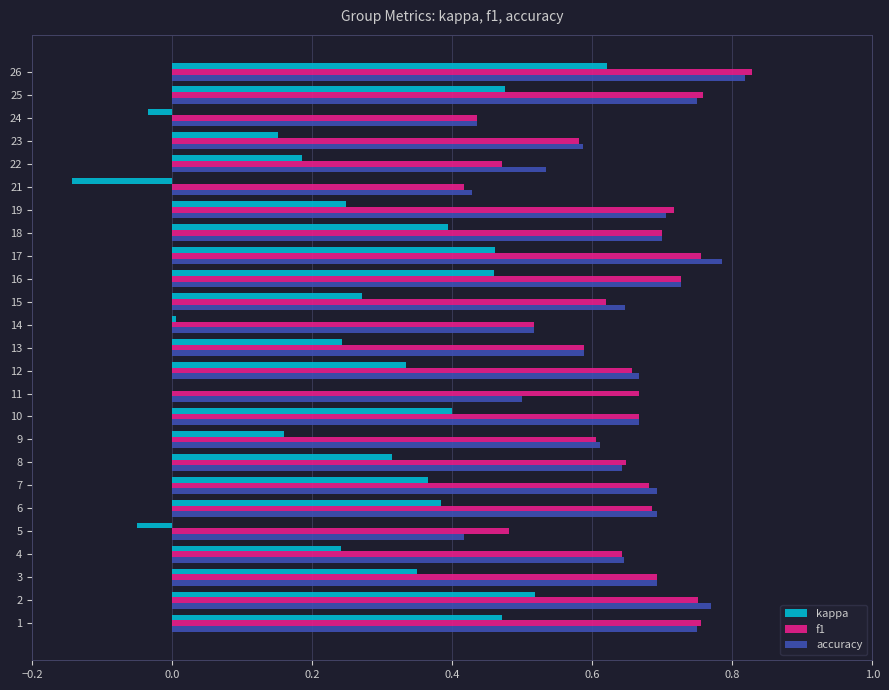

What is the sum of the accuracy values at 7 and 4?

1.3